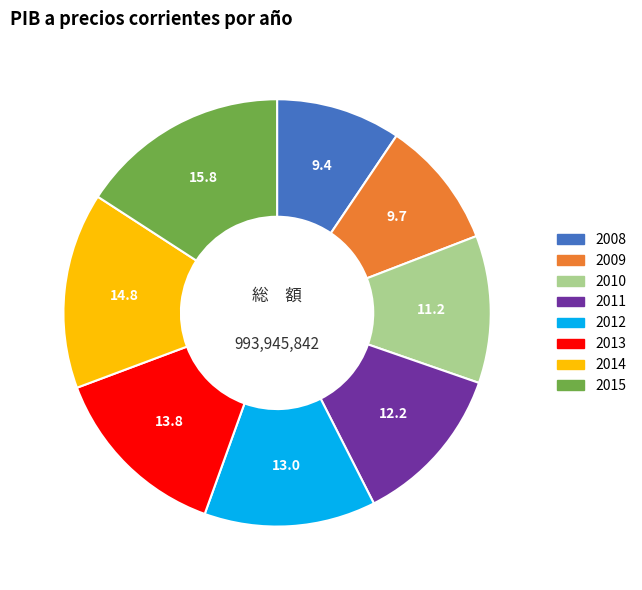

Combined, do 2013 and 2011 account for over 50%?

No